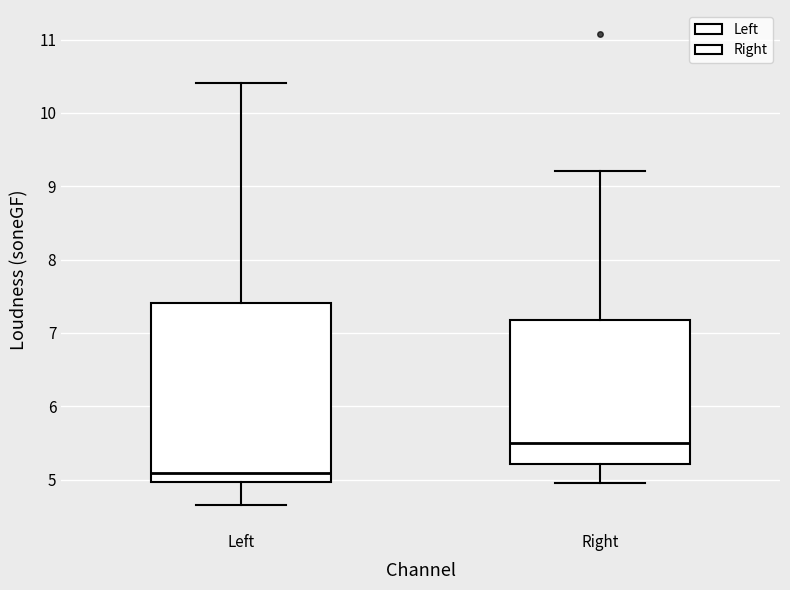

Which box's median line is the highest?

Right